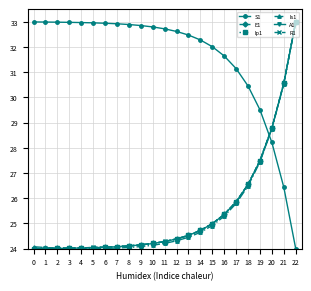

At which label does R1 reach its peak?

22